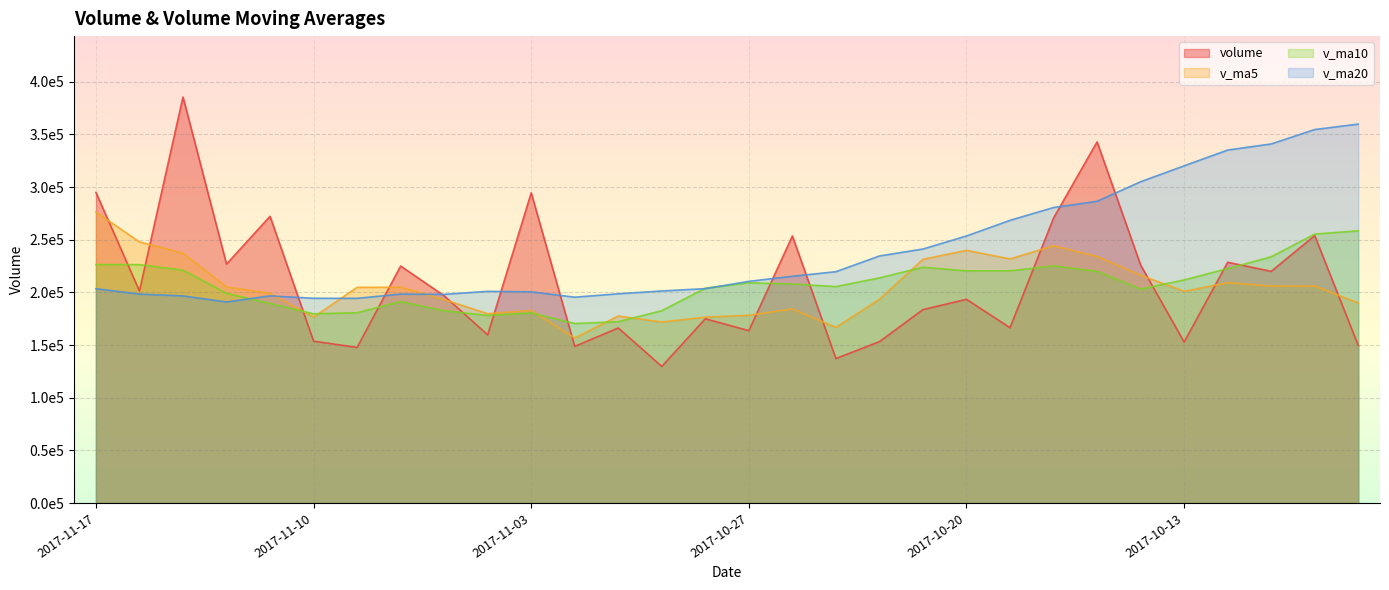

Which series ends up on top after the final intersection of v_ma20 and v_ma10?

v_ma20